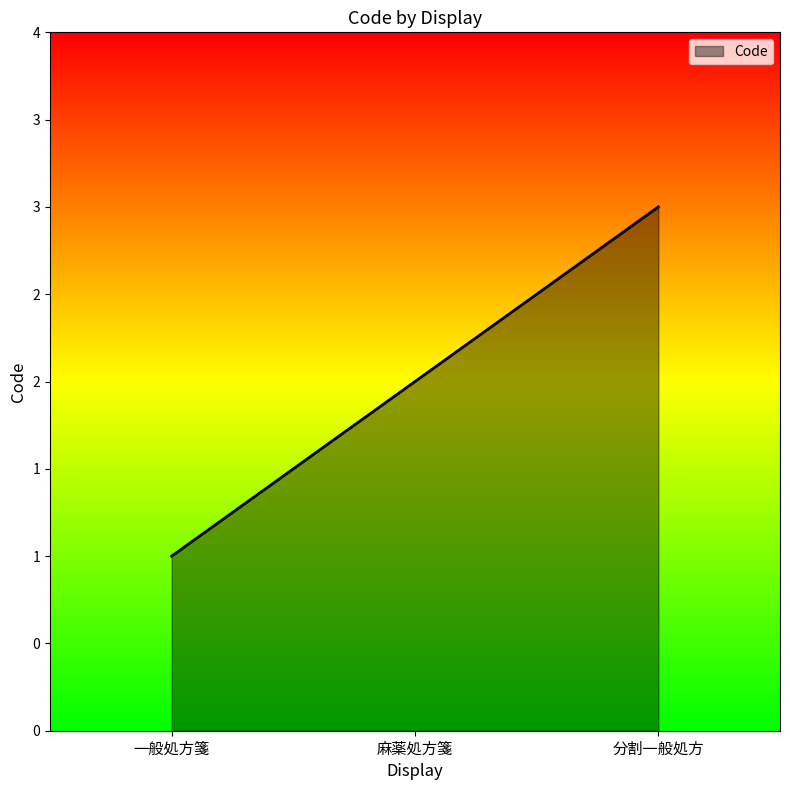

At which category does the chart reach its minimum across all series?

一般処方箋